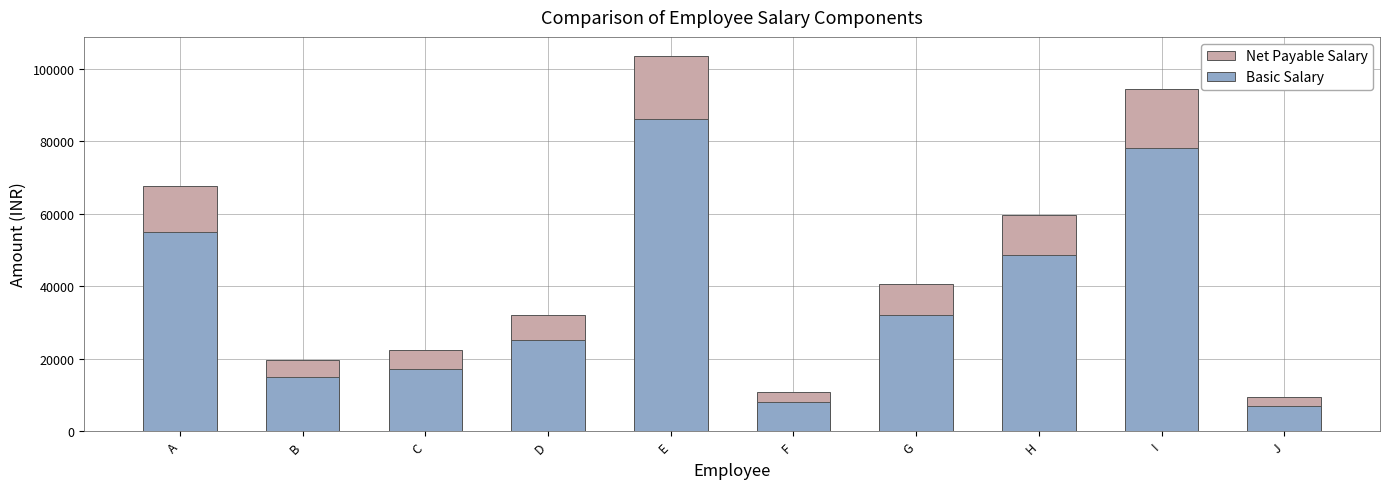

Reading left to right, what are all the values shown in this chart?

Net Payable Salary: 67625.0	19625.0	22375.0	32075.0	103550.0	10900.0	40600.0	59575.6	94350.0	9425.0
Basic Salary: 55000.0	15000.0	17000.0	25000.0	86000.0	8000.0	32000.0	48575.0	78000.0	7000.0